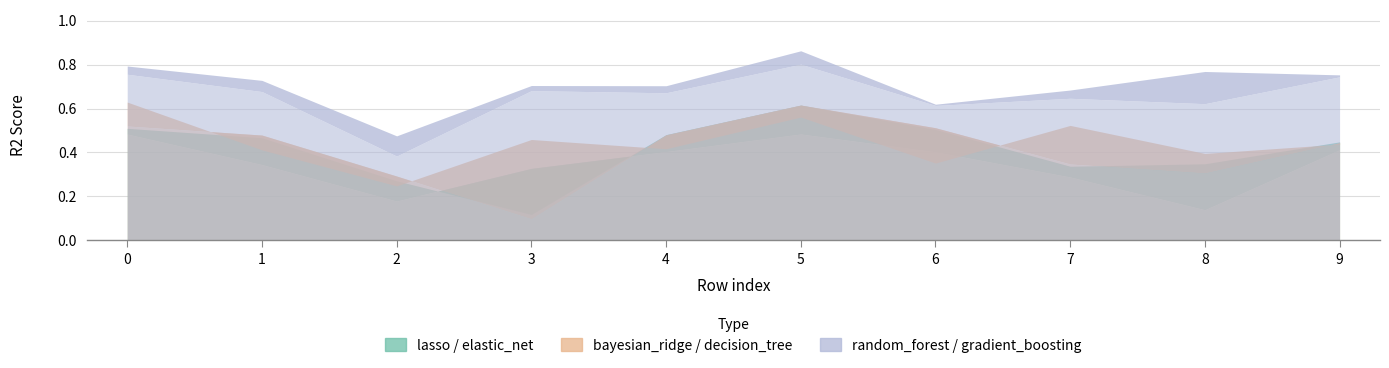

Rank the categories by random_forest_regressor value from highest to lowest.

5, 0, 9, 3, 1, 4, 7, 8, 6, 2